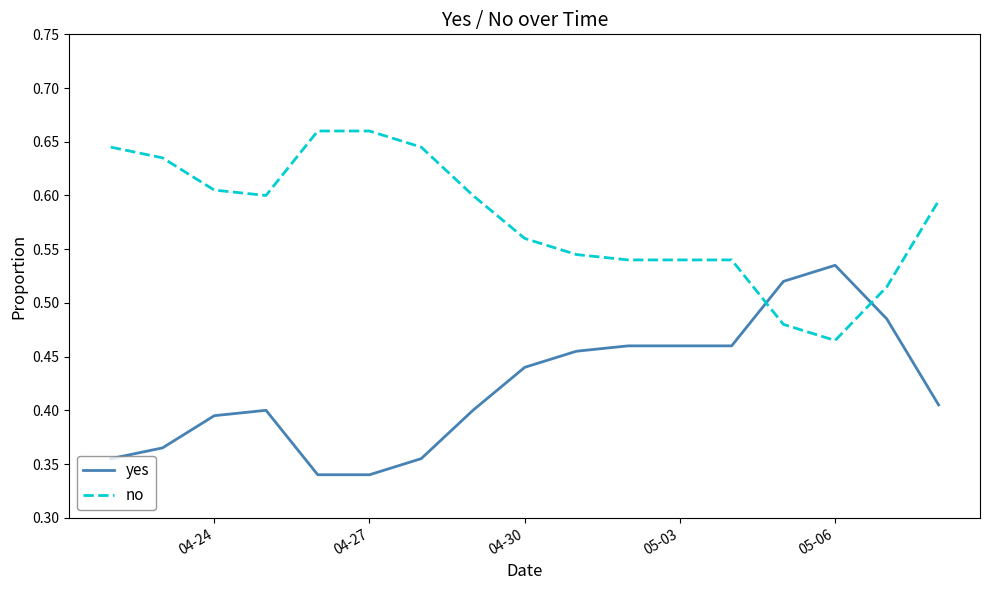

How many intersections are there between no and yes?

2